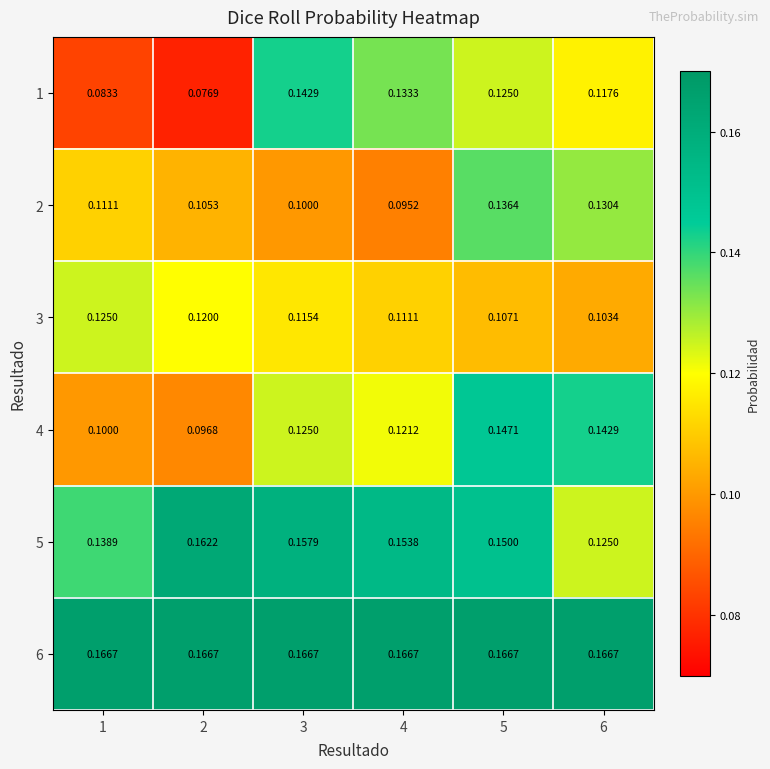

Is the value of 3 at 5 greater than the value of 6 at 3?

No